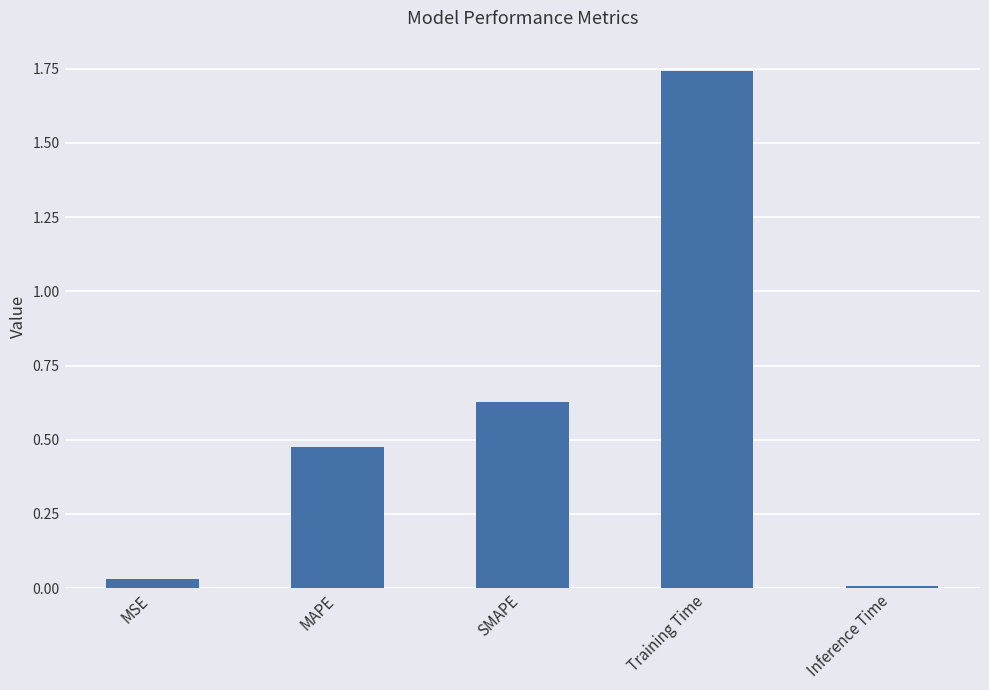

How many data points does each series have?

5